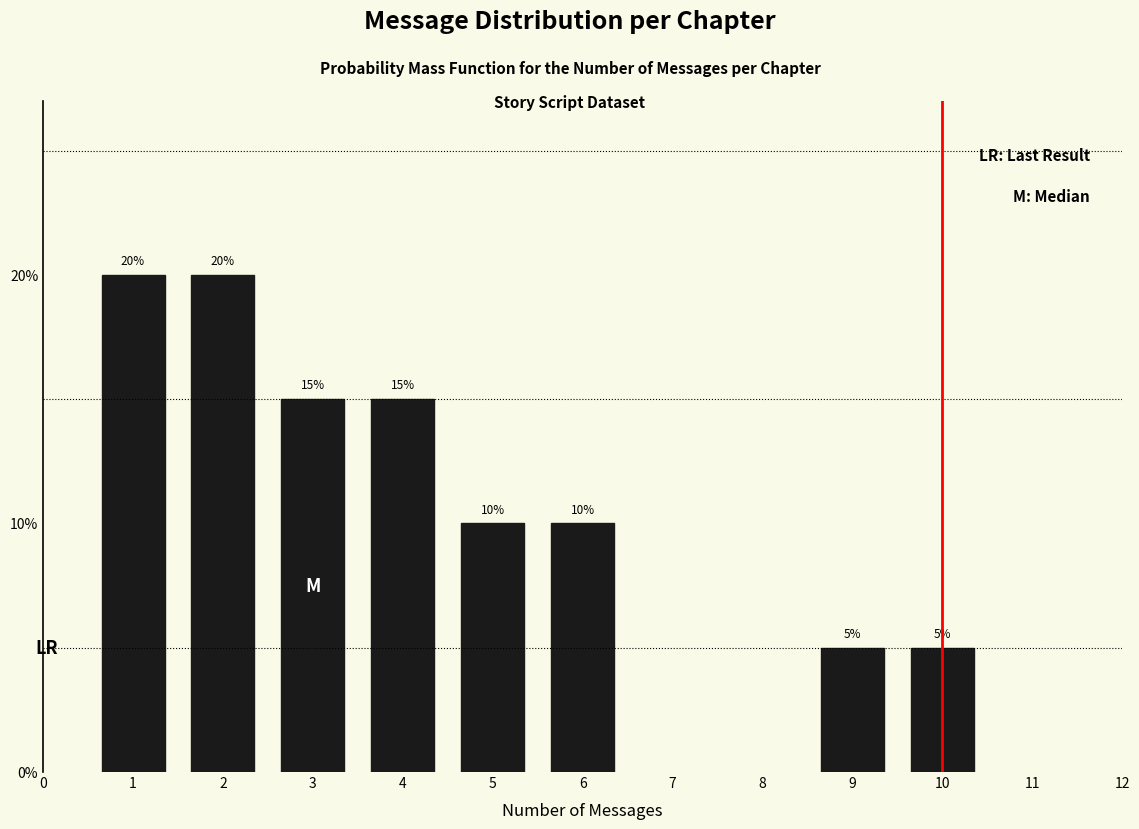

Reading left to right, what are all the values shown in this chart?

1=20	2=20	3=15	4=15	5=10	6=10	9=5	10=5